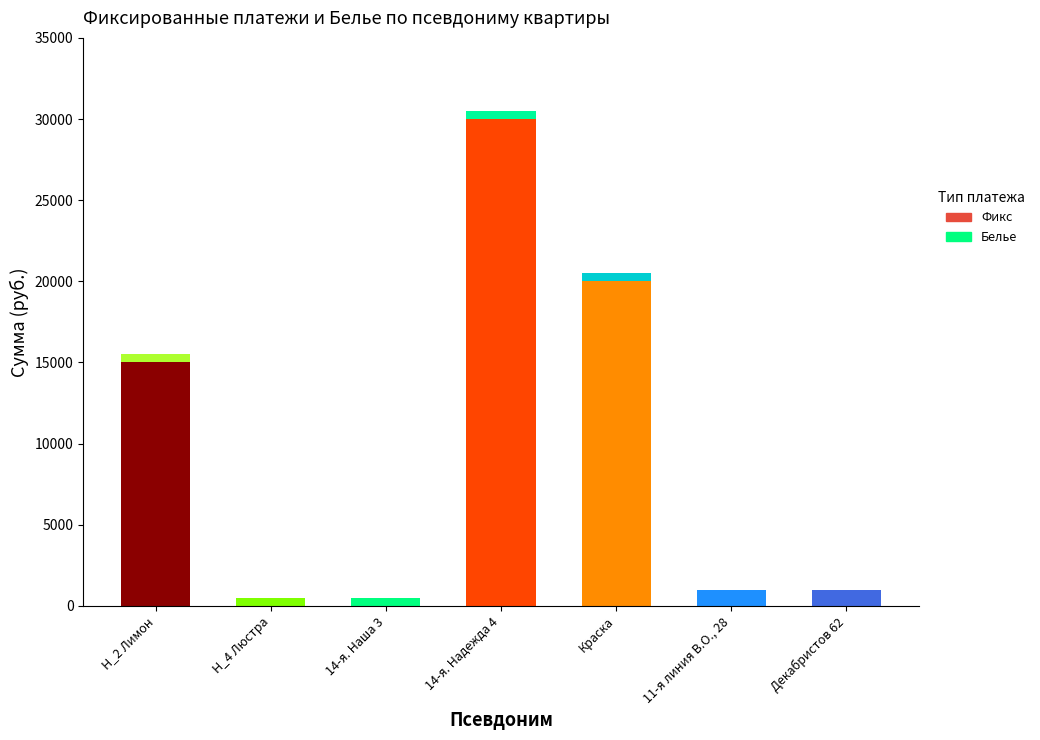

What is the label of the 4th bar from the left?

14-я. Надежда 4